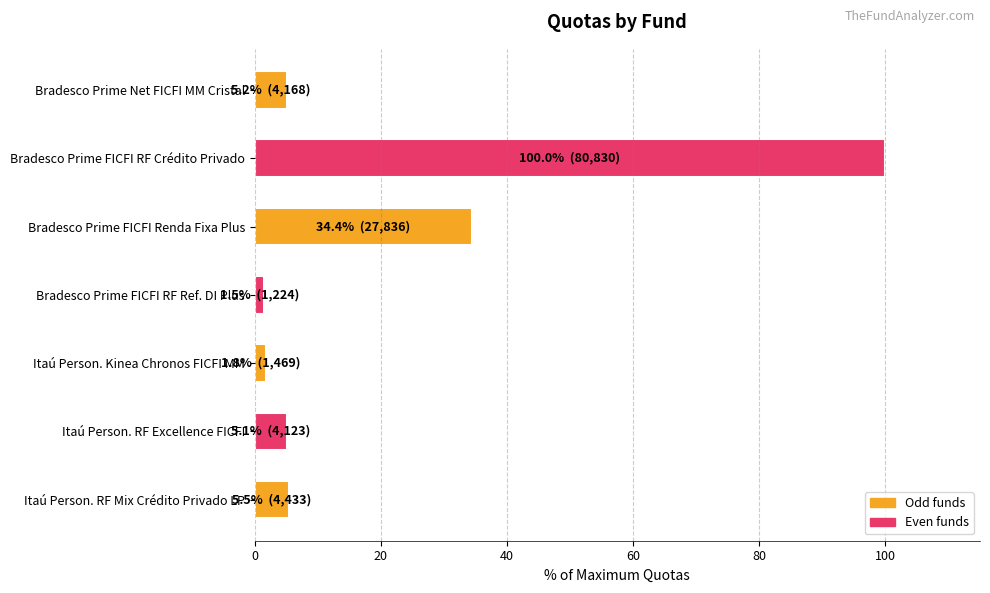

Which label corresponds to the largest value in the chart?

Bradesco Prime FICFI RF Crédito Privado